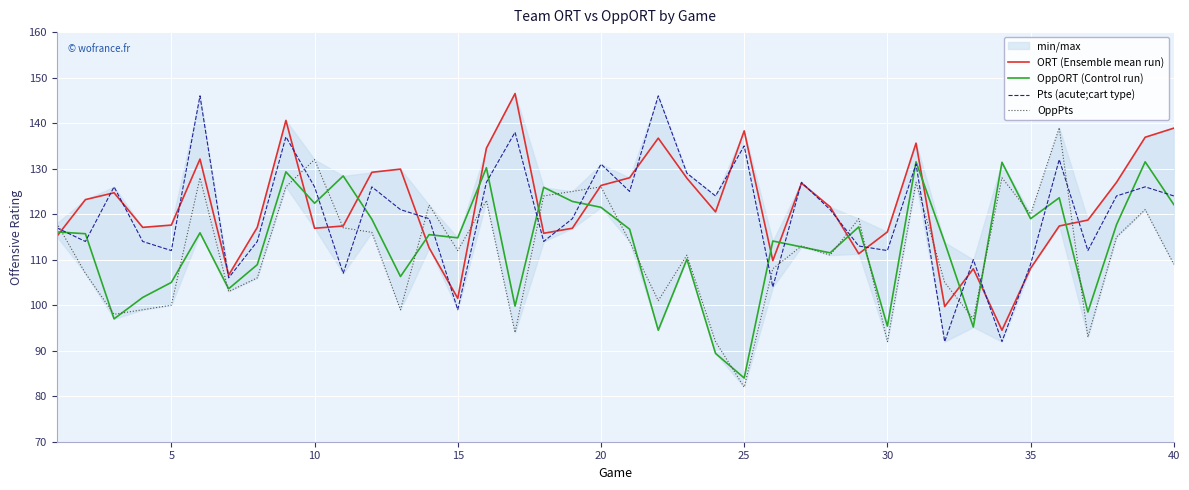

What is the minimum value for Pts (acute;cart type)?

92.0